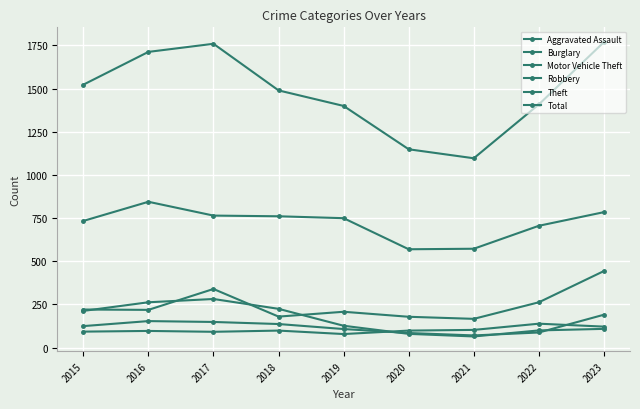

What is the sum of the Burglary values at 2022 and 2018?

323